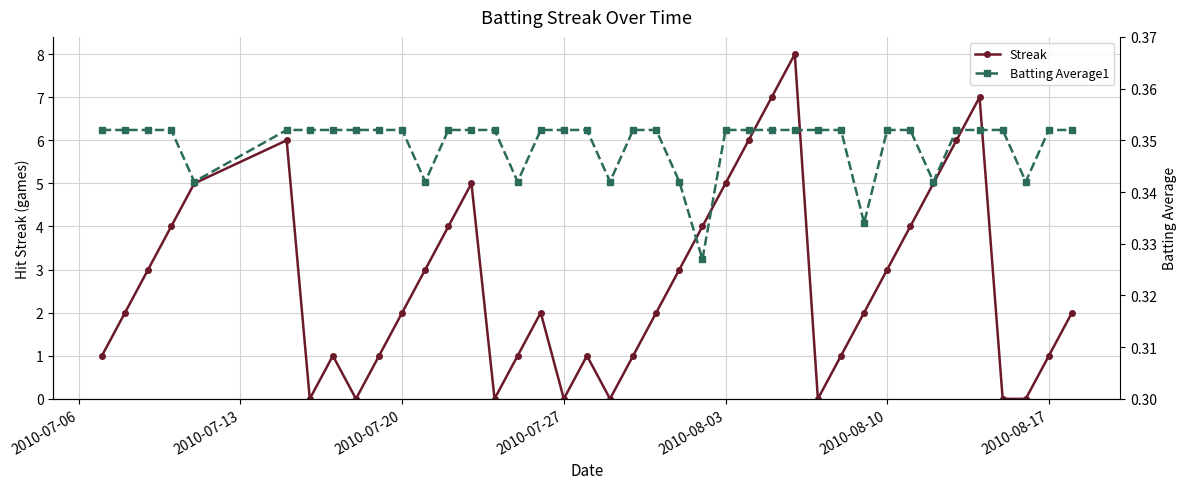

Rank the series by their maximum value, from highest to lowest.

Streak, Batting Average1